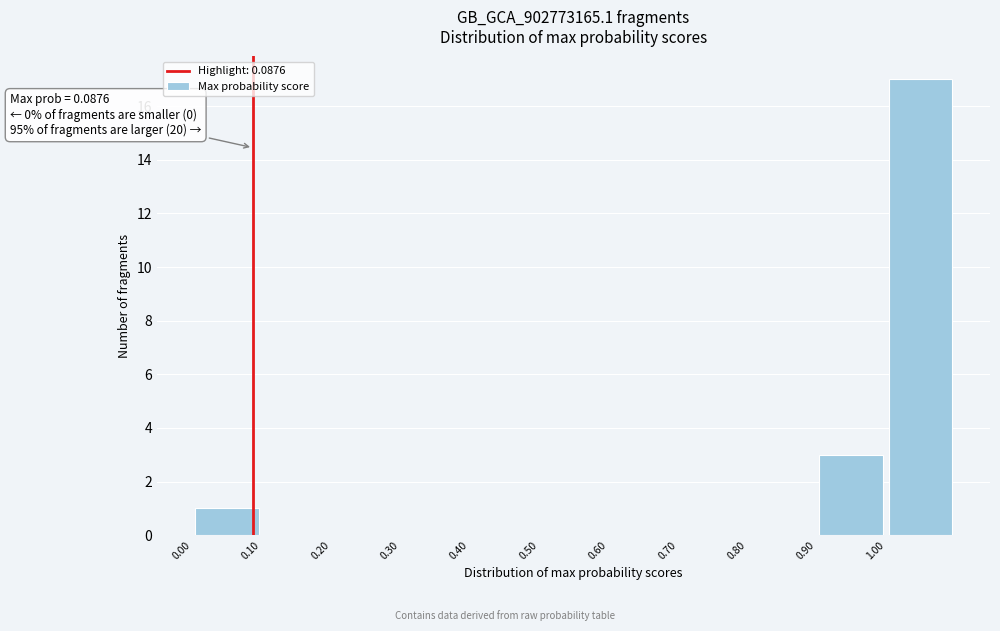

Which range on the x-axis has the tallest bar?

1.0 to 1.1